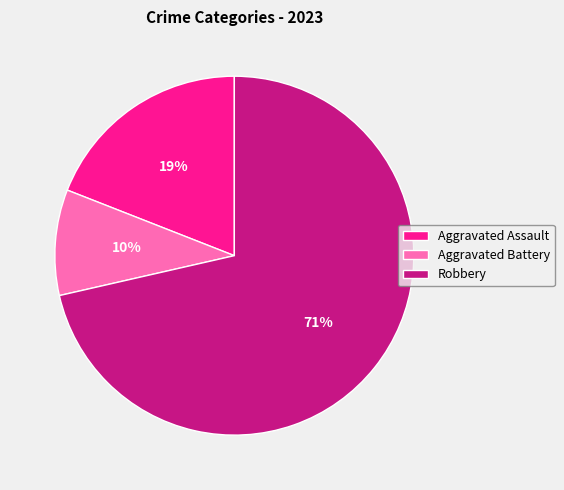

Which has a higher value, Aggravated Assault or Robbery?

Robbery